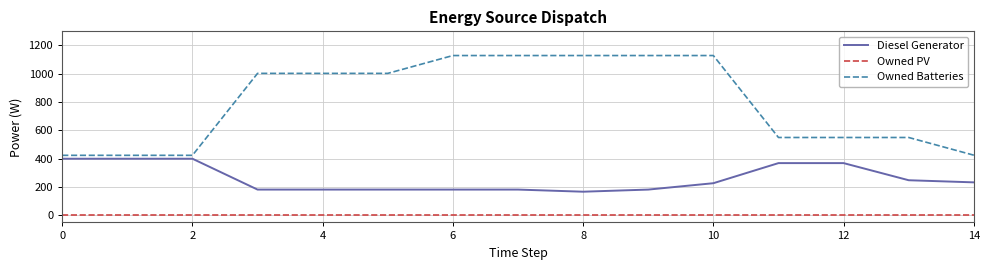

True or false: Diesel Generator and Owned PV cross at least once.

False